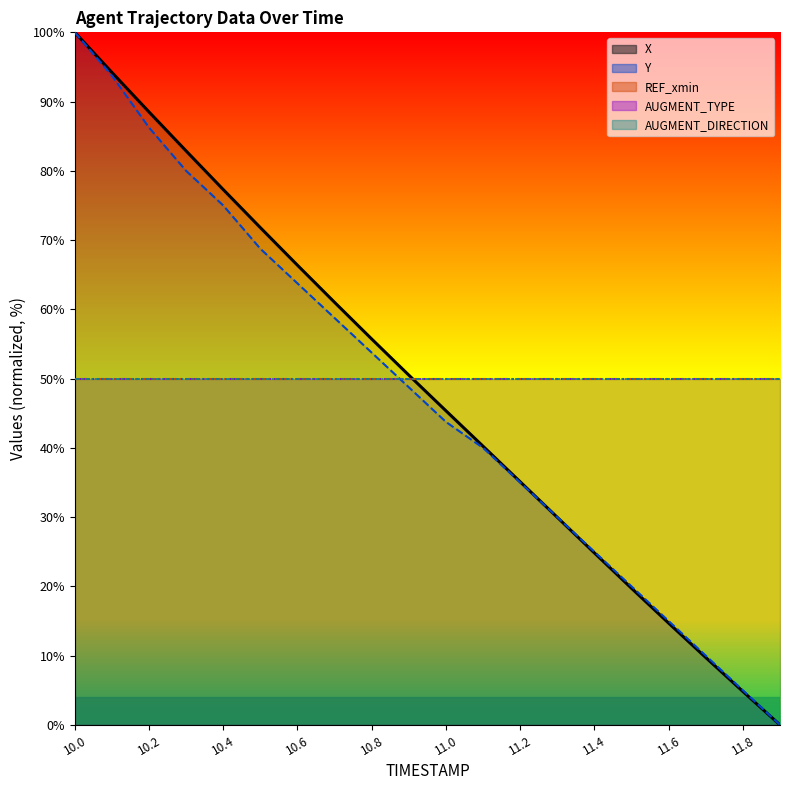

How many series are shown in this chart?

5